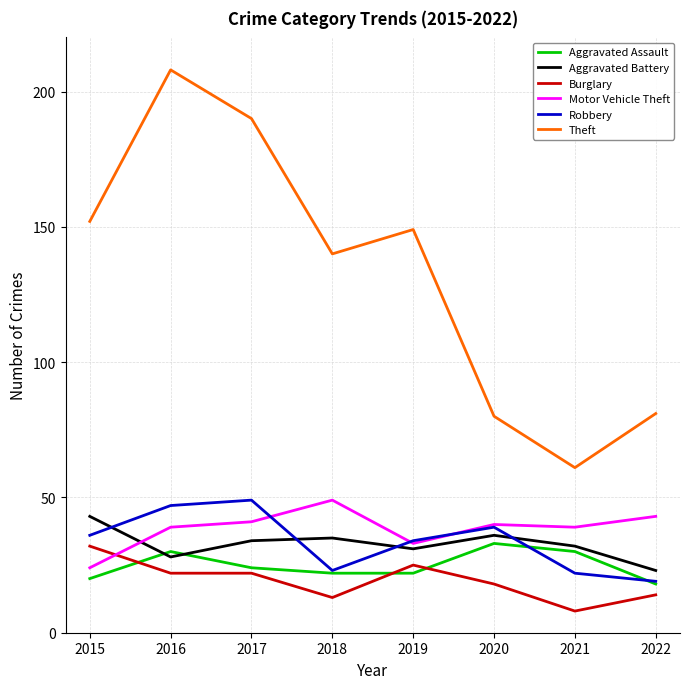

The Aggravated Battery series shows 32 at 2021. True or false?

True